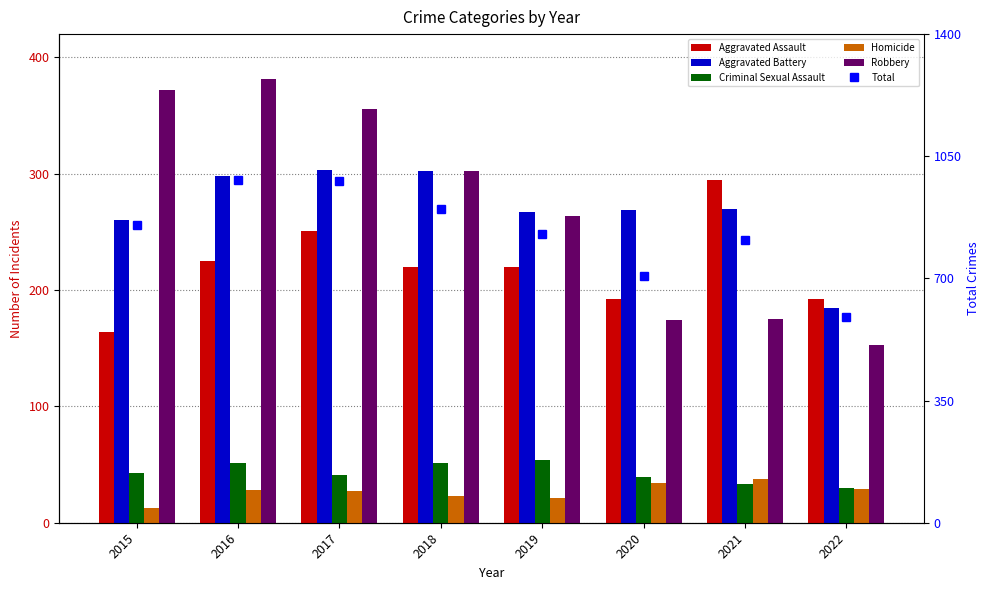

At which category is the sum across all series the highest?

2016